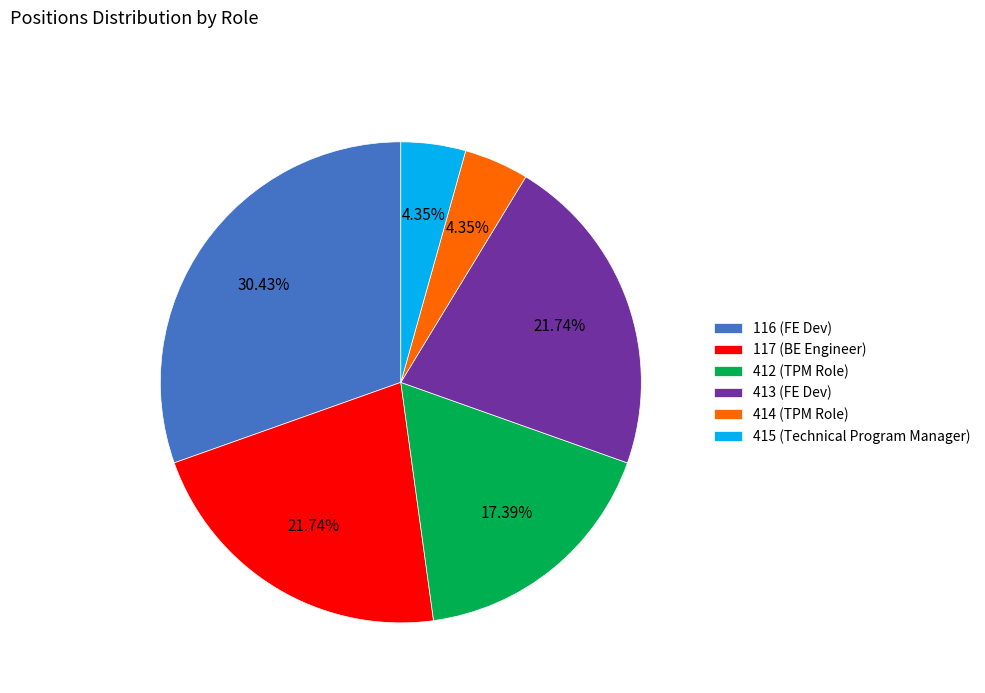

How many slices are in this pie chart?

6